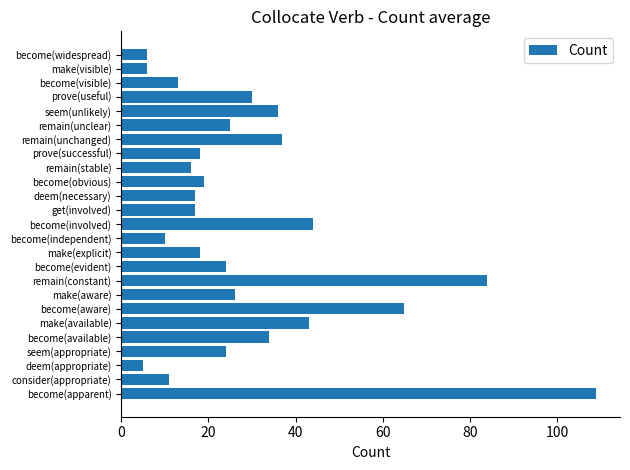

How many distinct data groups are displayed?

1